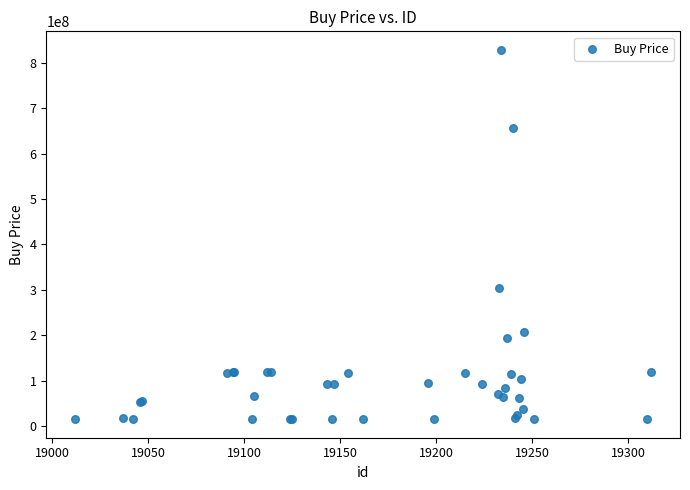

What Y value in the scatter plot is closest to 421955000?

303816000